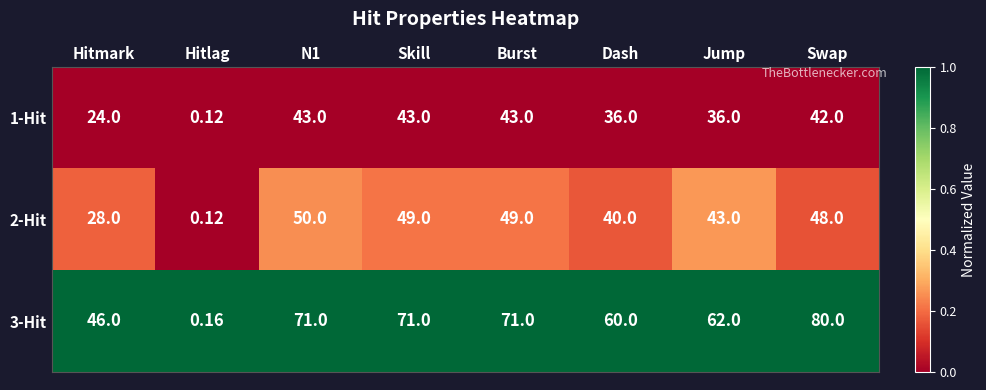

Which label corresponds to the smallest value in the chart?

Hitlag